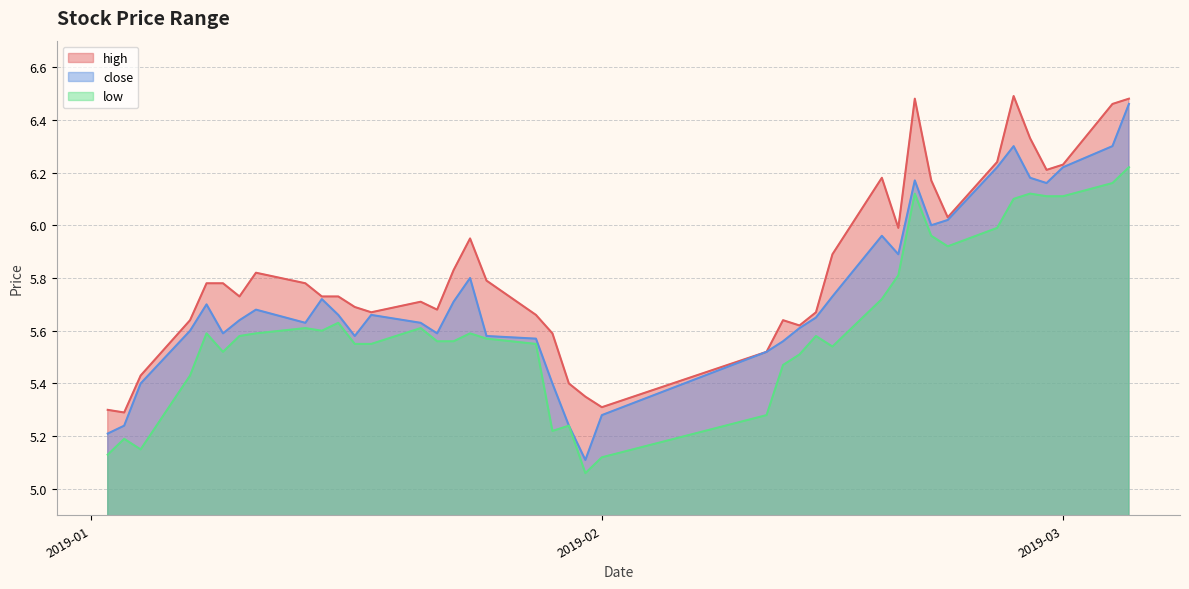

How many distinct data groups are displayed?

3